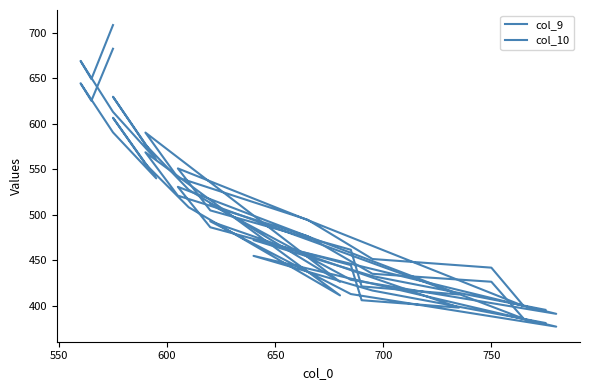

How many data points in col_10 are above 486?

13